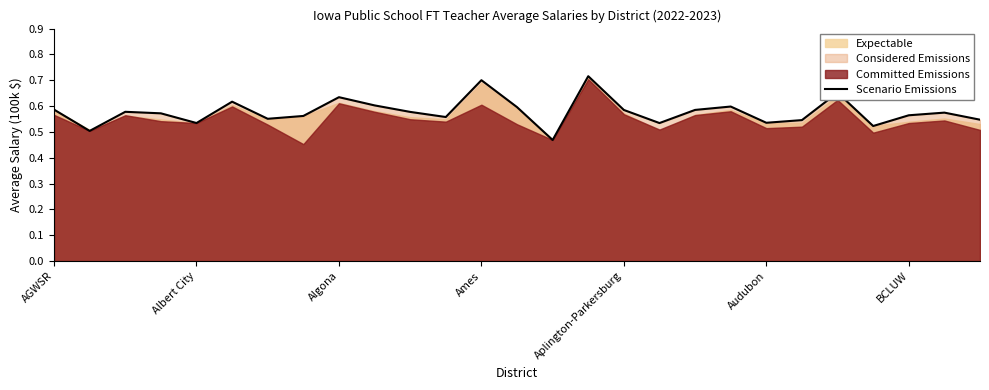

What is the greatest value displayed?

0.7